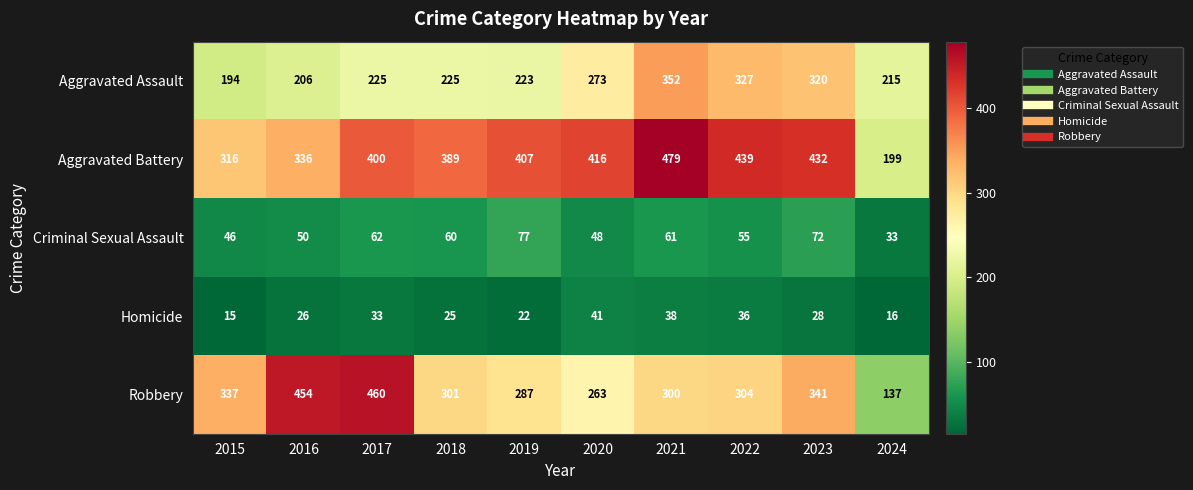

What is the difference between the second highest and minimum values in the Aggravated Battery series?

240